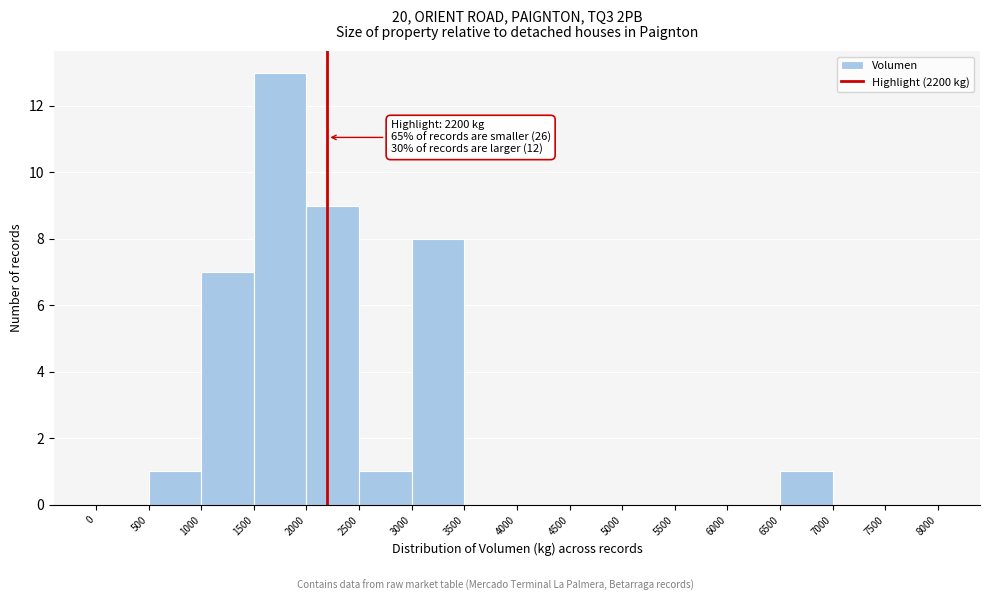

Over which range of the x-axis is the bar tallest?

1500 to 2000